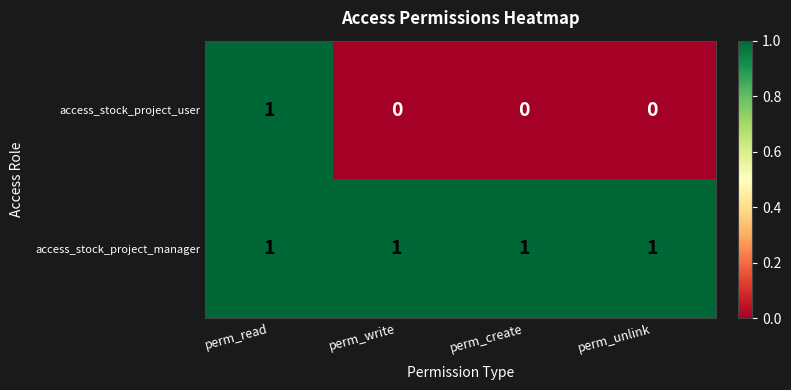

At how many categories does at least one series exceed 0?

4